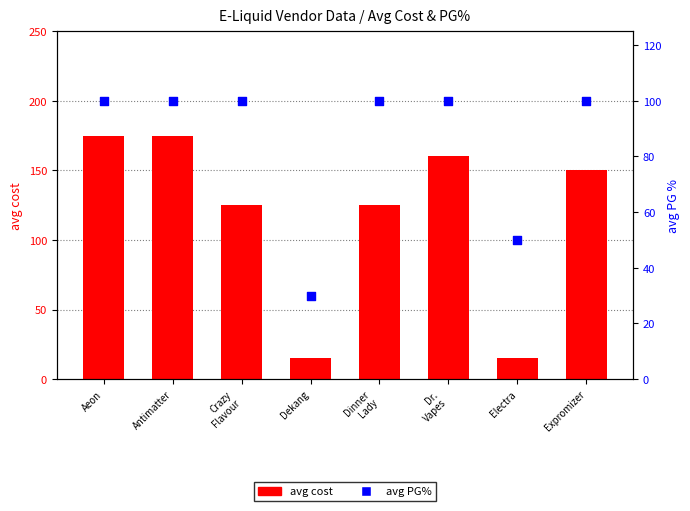

Which series contains the highest Y value?

avg cost